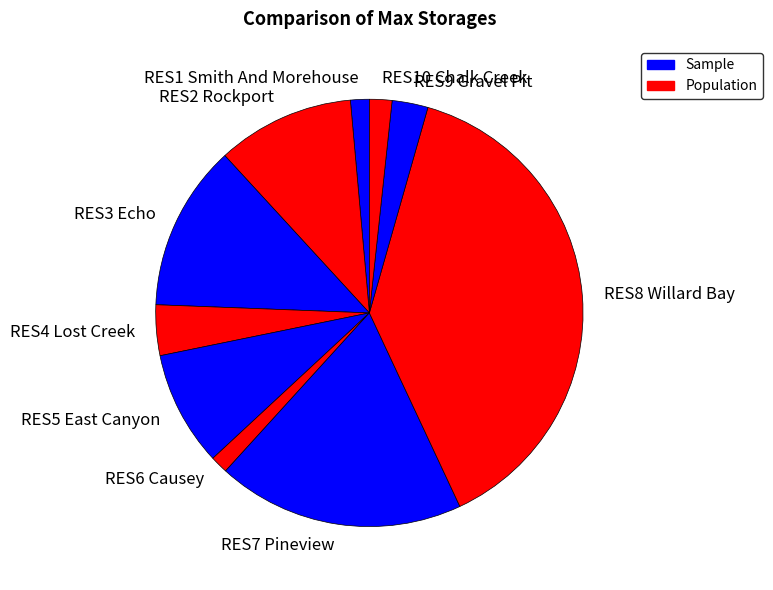

True or false: RES5 East Canyon accounts for 18% of the total.

False